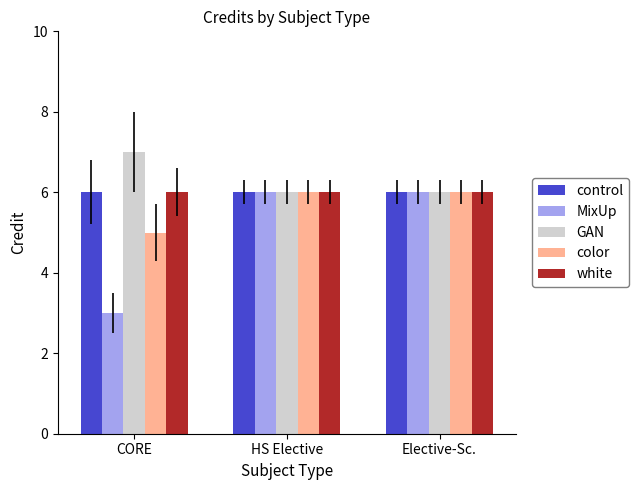

What are all the series names shown in the legend?

control, MixUp, GAN, color, white